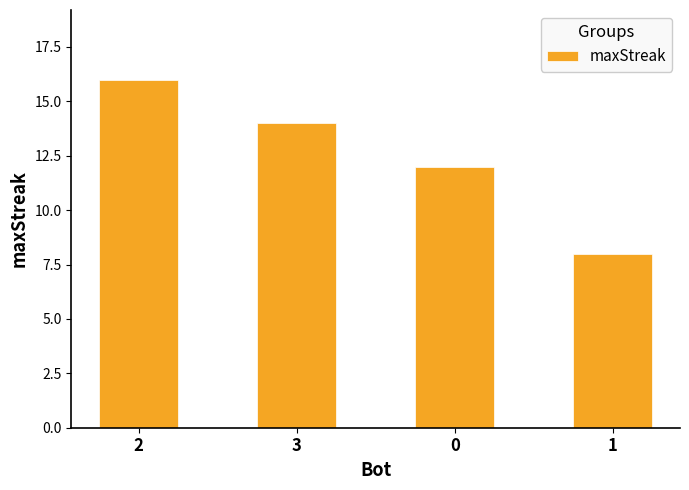

Reading left to right, extract all data points from this chart.

16	14	12	8